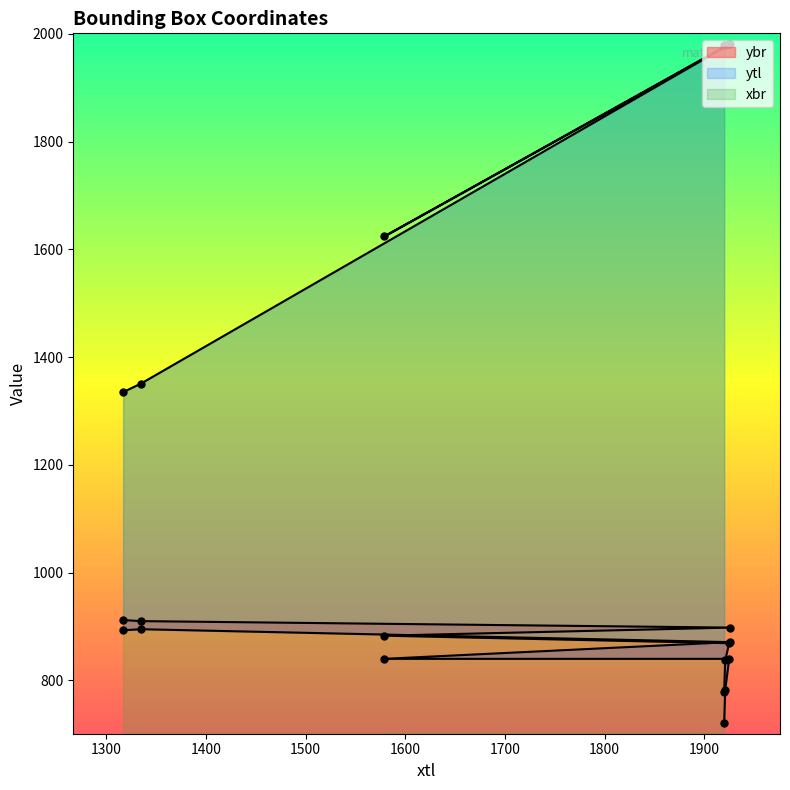

What is the sum of the xbr values at 1335 and 1920?

3331